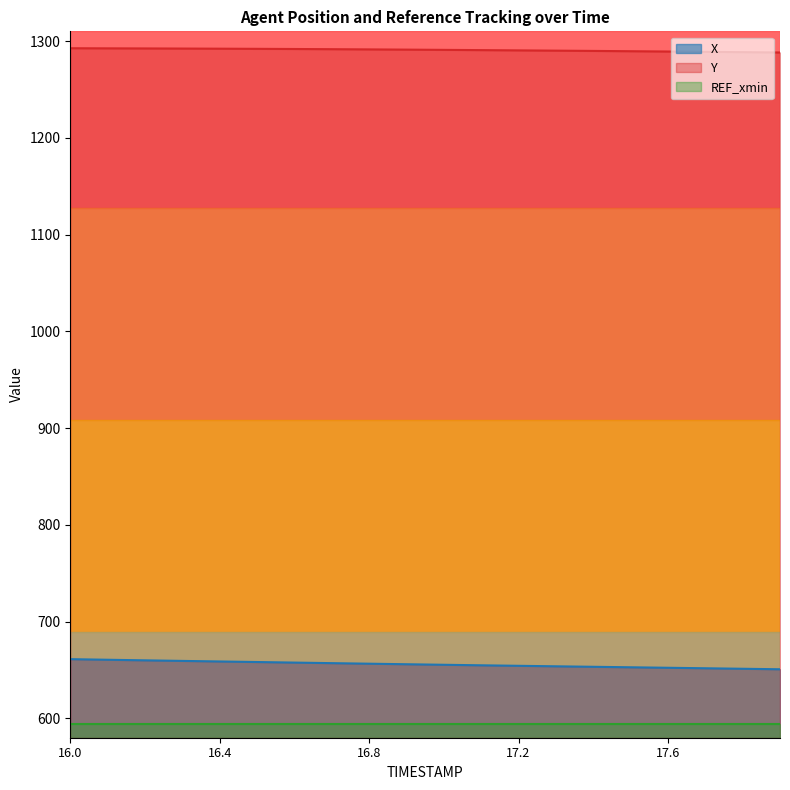

How many data points in Y are above 1291?

10